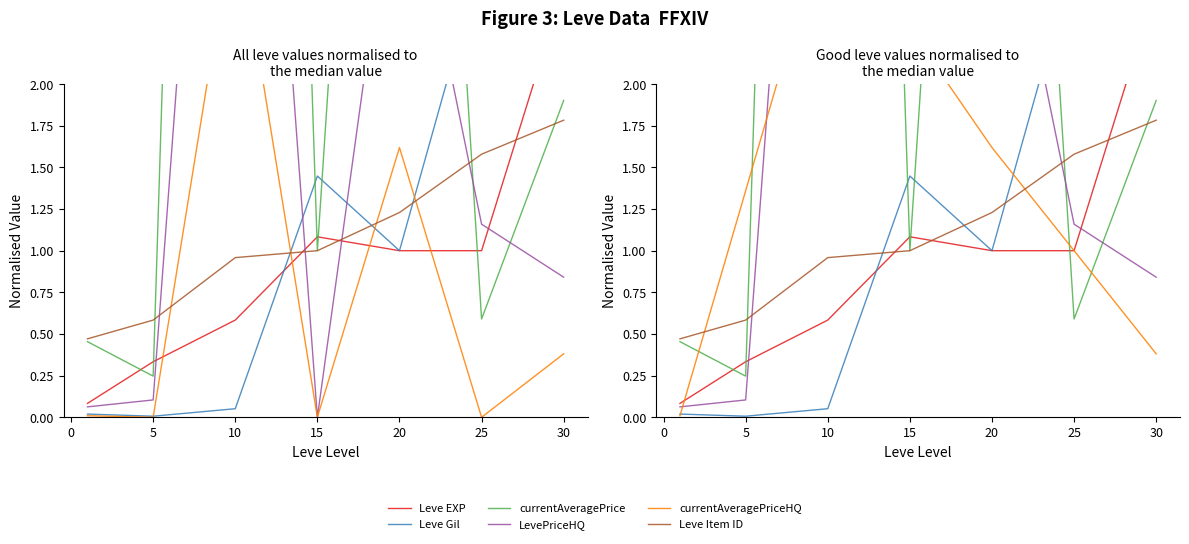

Where do Leve EXP and Leve Item ID first cross each other?

10 and 15